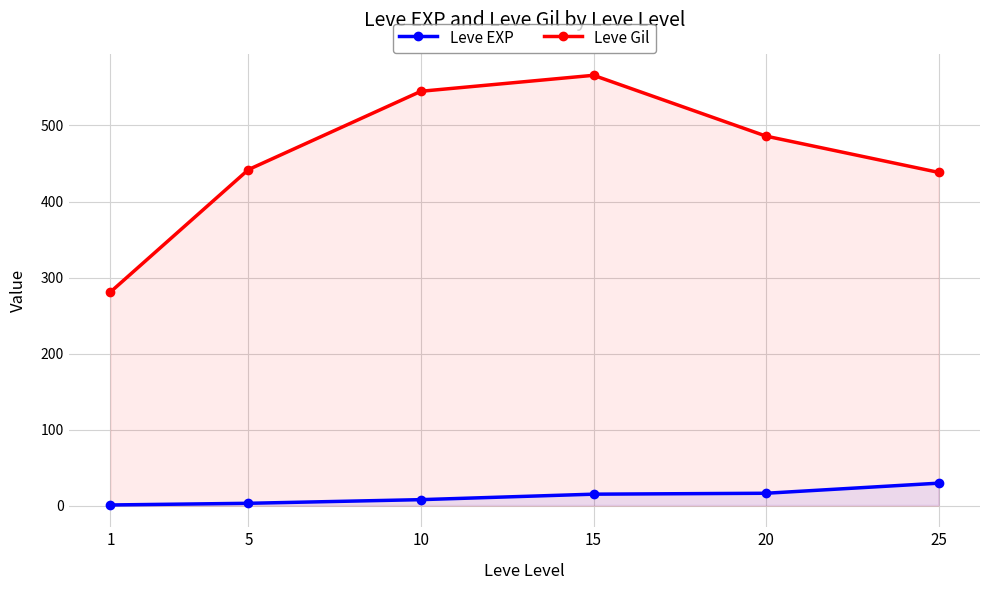

Which has a higher value, 1 or 20?

20